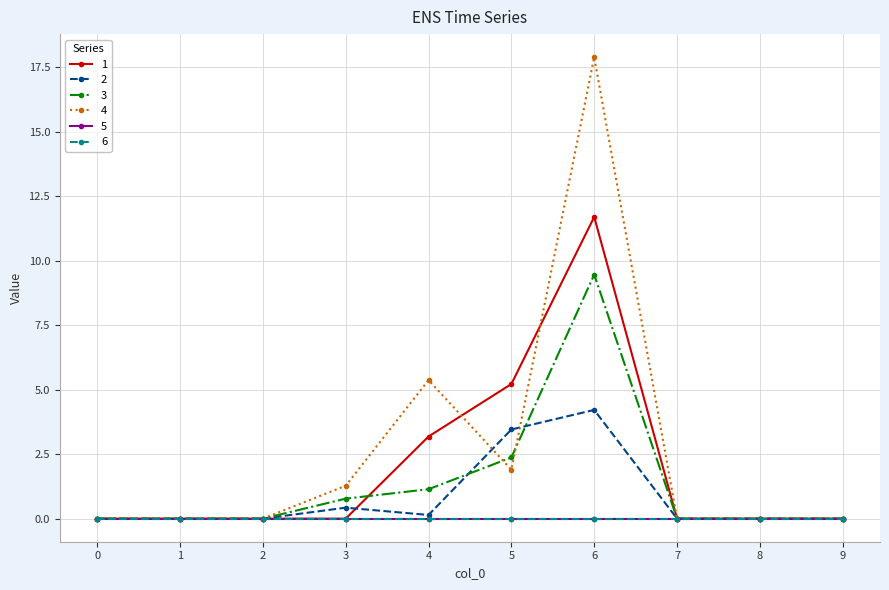

Where is the first local minimum for 4?

5